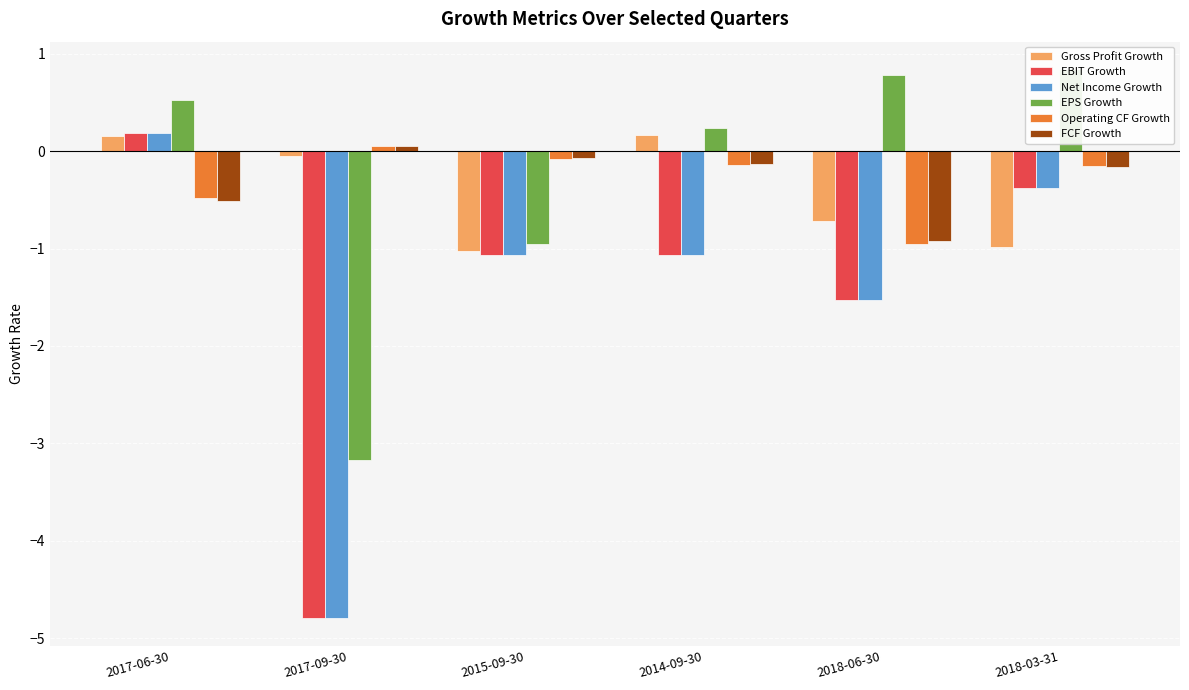

What is the total value across all series at 2018-03-31?

-1.2